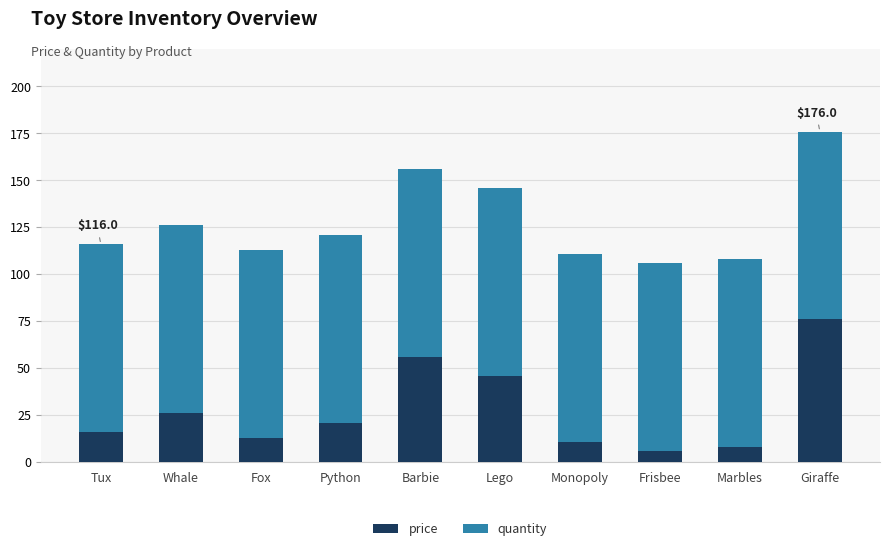

True or false: price has a value of 11.0 at Monopoly.

True